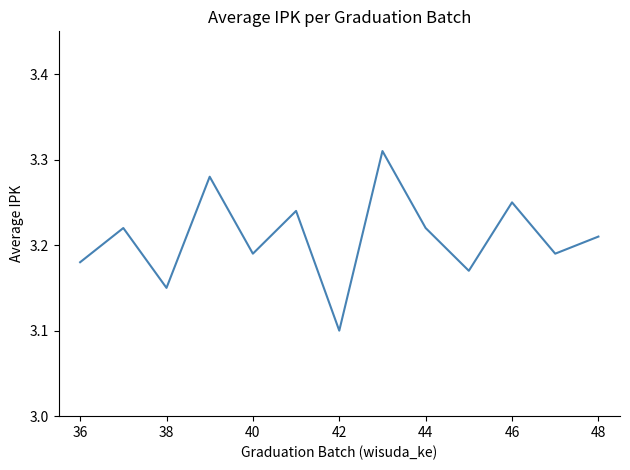

How many values are between 3 and 4?

13